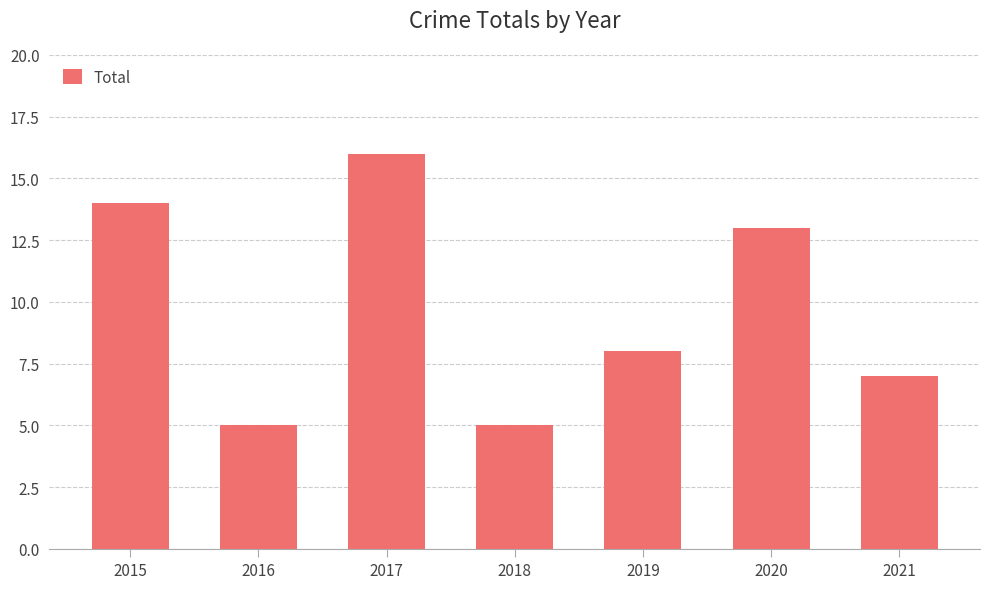

Approximately how many times larger is the value at 2021 compared to 2019?

0.9